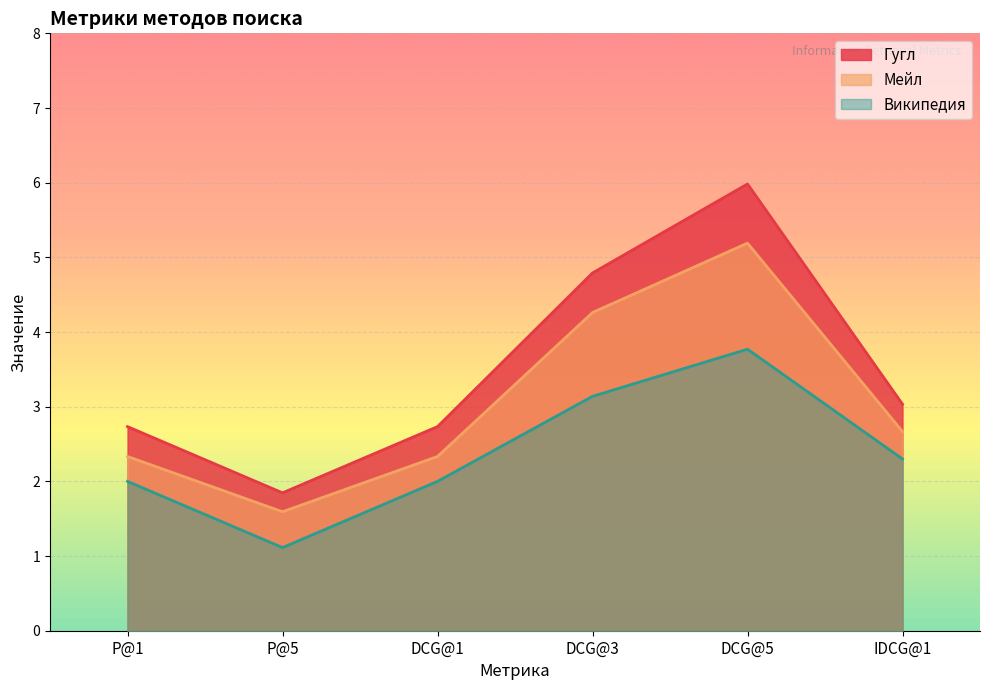

Reading right to left, list all the values displayed in this chart.

Гугл: 3.0	6.0	4.8	2.7	1.8	2.7
Мейл: 2.7	5.2	4.3	2.3	1.6	2.3
Википедия: 2.3	3.8	3.1	2.0	1.1	2.0